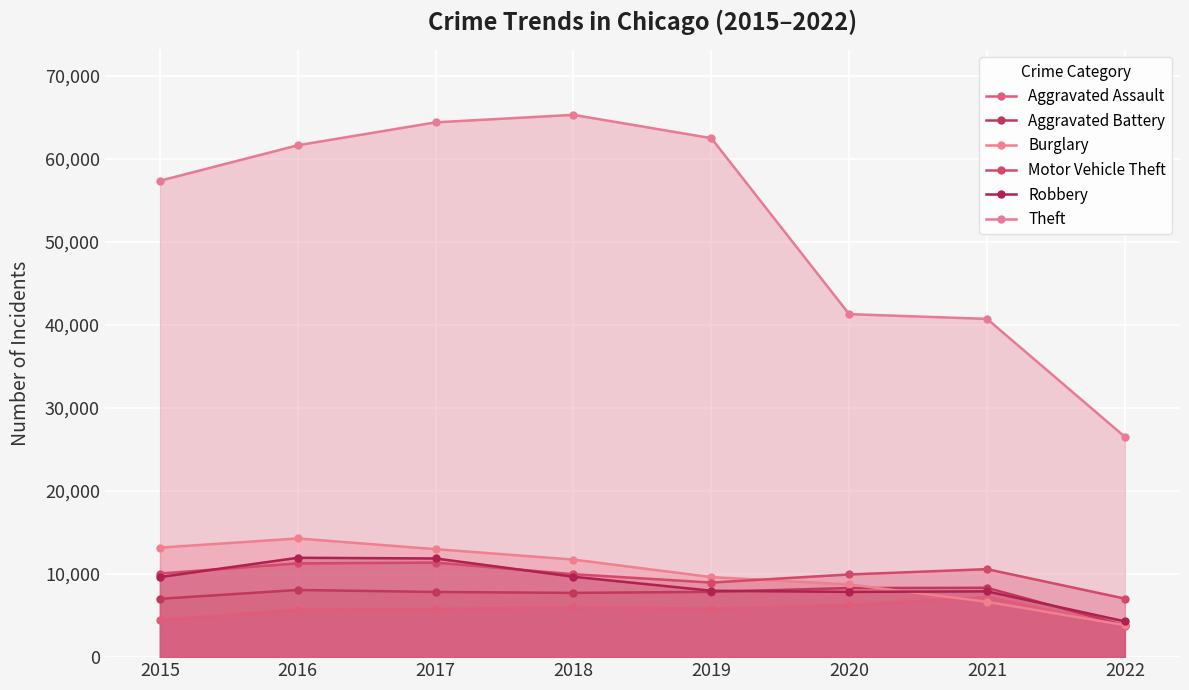

True or false: Theft and Burglary intersect in this chart.

False